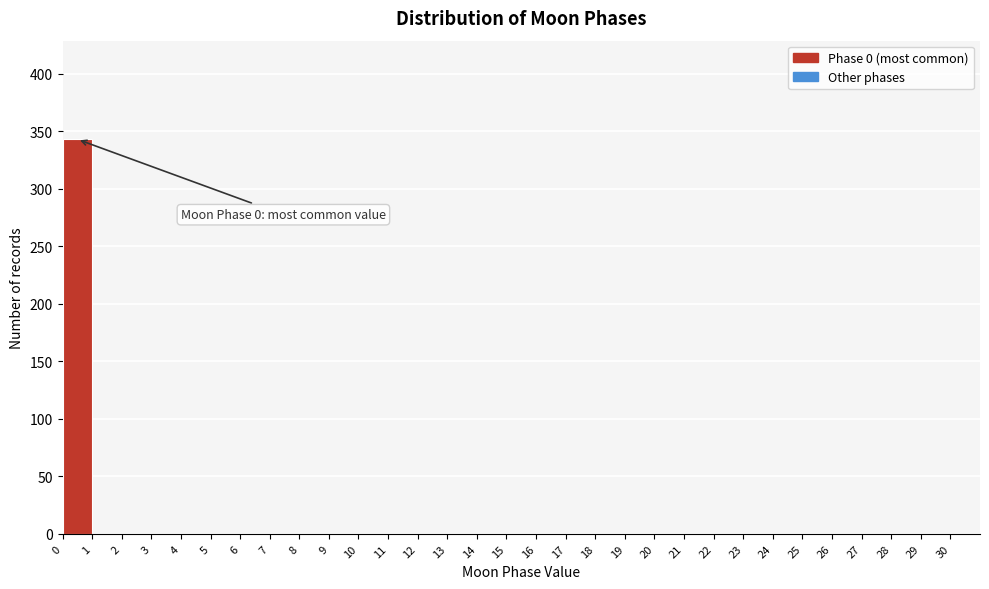

Over which range of the x-axis is the bar tallest?

0 to 1